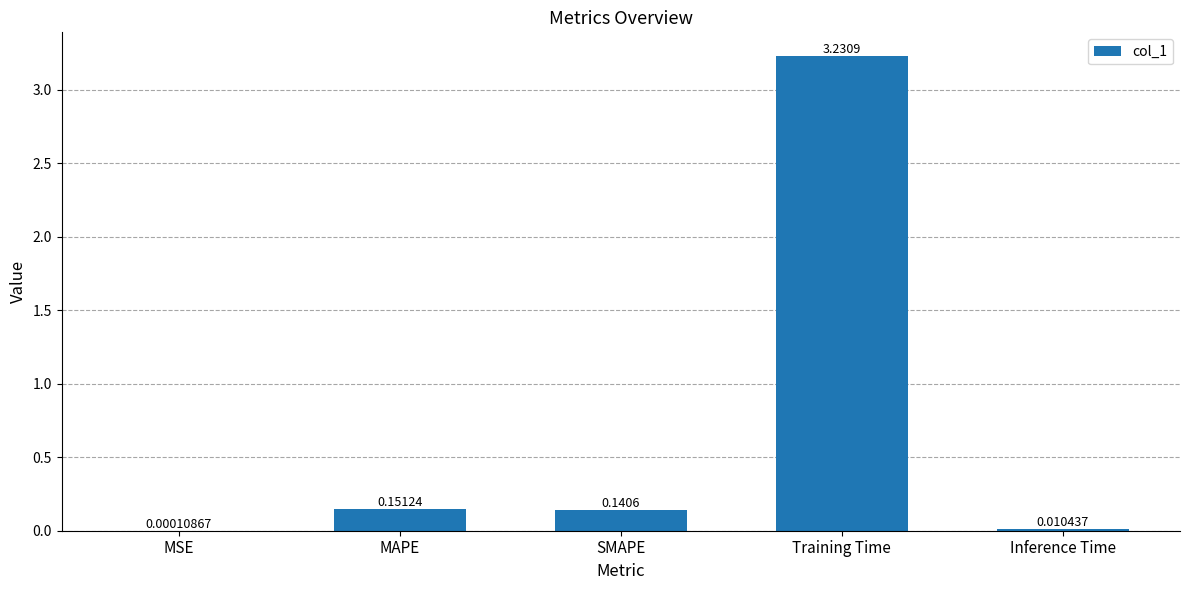

How many data points does each series have?

5